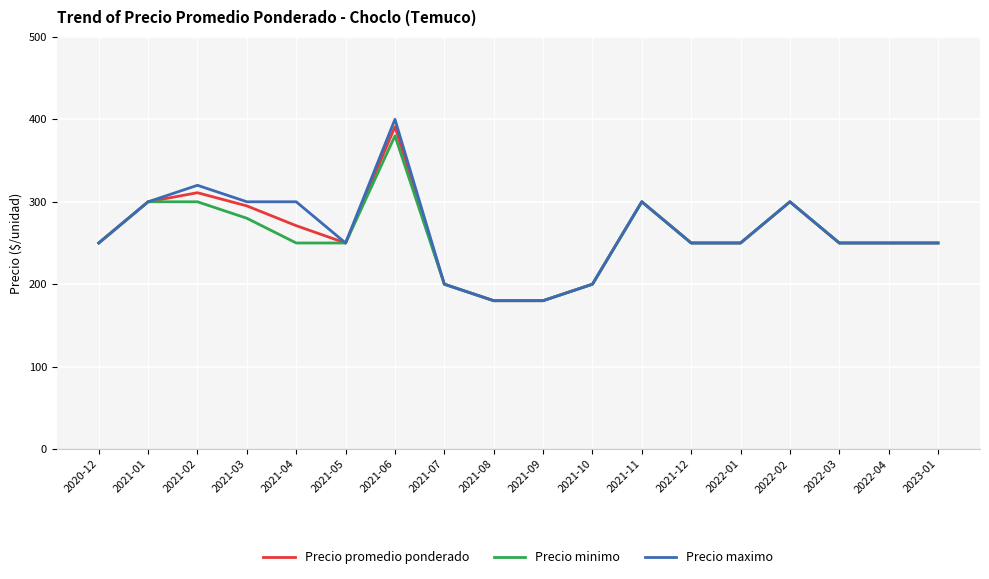

Reading left to right, list all the values displayed in this chart.

Precio promedio ponderado: 2020-12=250	2021-01=300	2021-02=311	2021-03=295	2021-04=271	2021-05=250	2021-06=391	2021-07=200	2021-08=180	2021-09=180	2021-10=200	2021-11=300	2021-12=250	2022-01=250	2022-02=300	2022-03=250	2022-04=250	2023-01=250
Precio minimo: 2020-12=250	2021-01=300	2021-02=300	2021-03=280	2021-04=250	2021-05=250	2021-06=380	2021-07=200	2021-08=180	2021-09=180	2021-10=200	2021-11=300	2021-12=250	2022-01=250	2022-02=300	2022-03=250	2022-04=250	2023-01=250
Precio maximo: 2020-12=250	2021-01=300	2021-02=320	2021-03=300	2021-04=300	2021-05=250	2021-06=400	2021-07=200	2021-08=180	2021-09=180	2021-10=200	2021-11=300	2021-12=250	2022-01=250	2022-02=300	2022-03=250	2022-04=250	2023-01=250